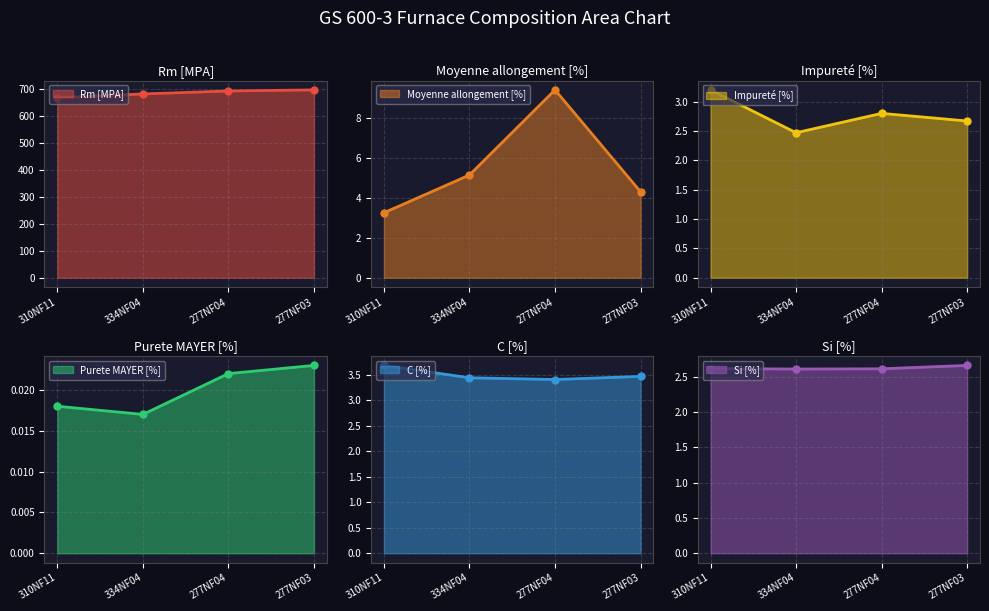

What position from the right is 334NF04?

3